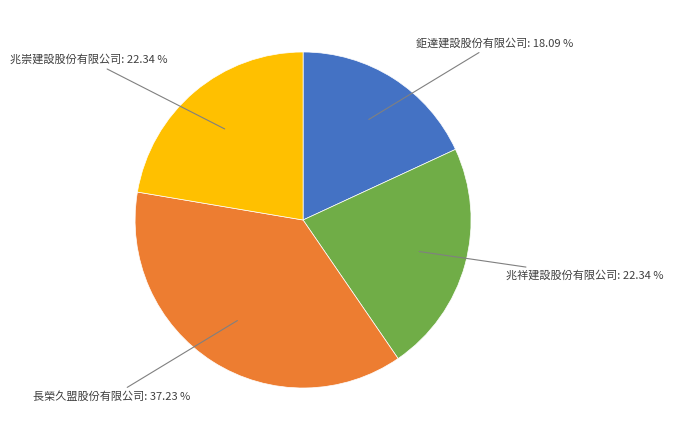

Count the number of slices in the pie.

4